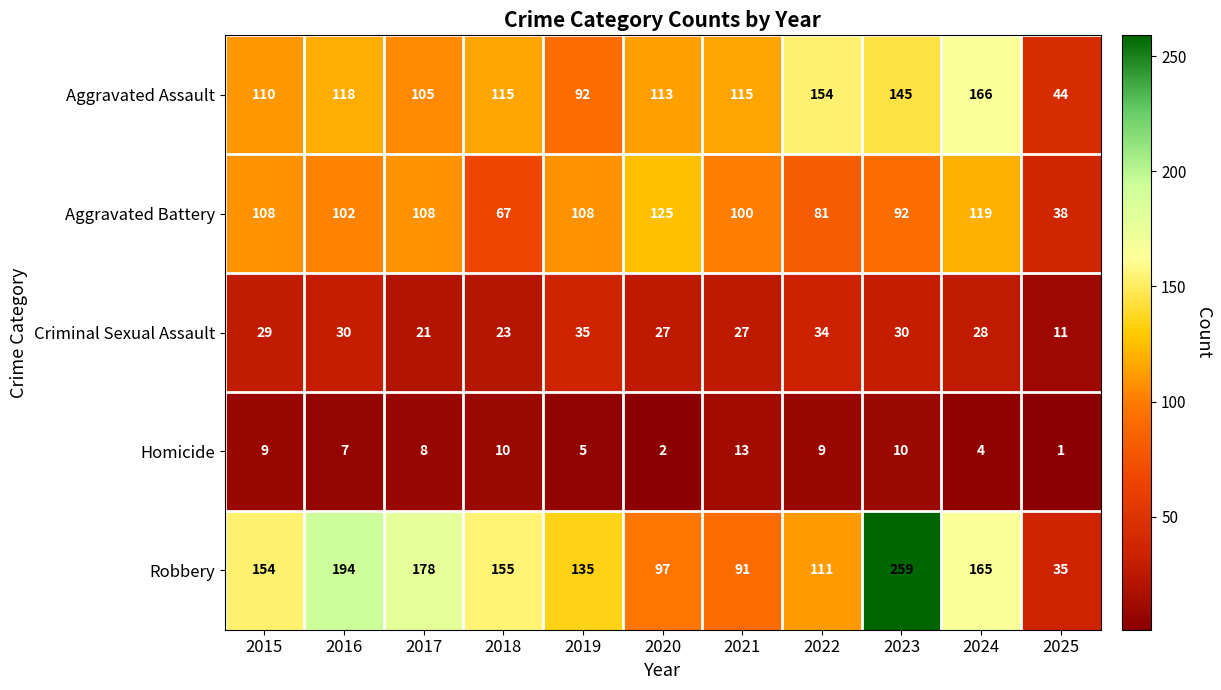

Where does the Homicide series first go above 8?

2015